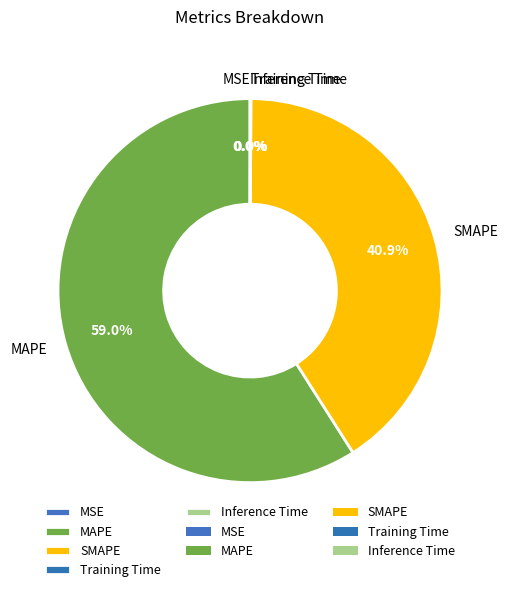

What is the ratio of the value at MAPE to the value at SMAPE?

1.4